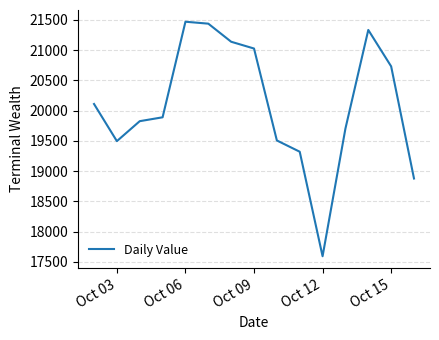

What is the smallest value displayed?

17594